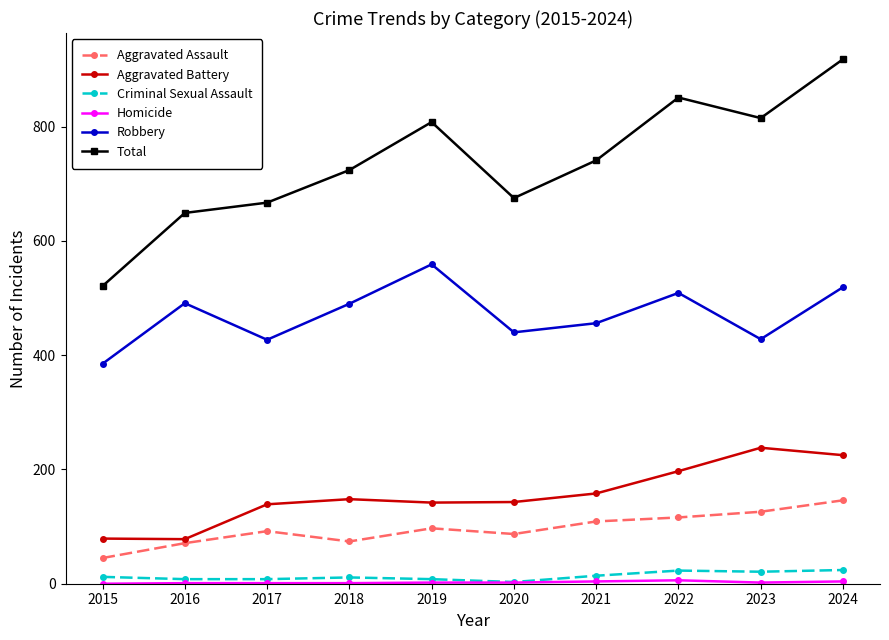

How many interior local peaks does the Robbery series have?

3